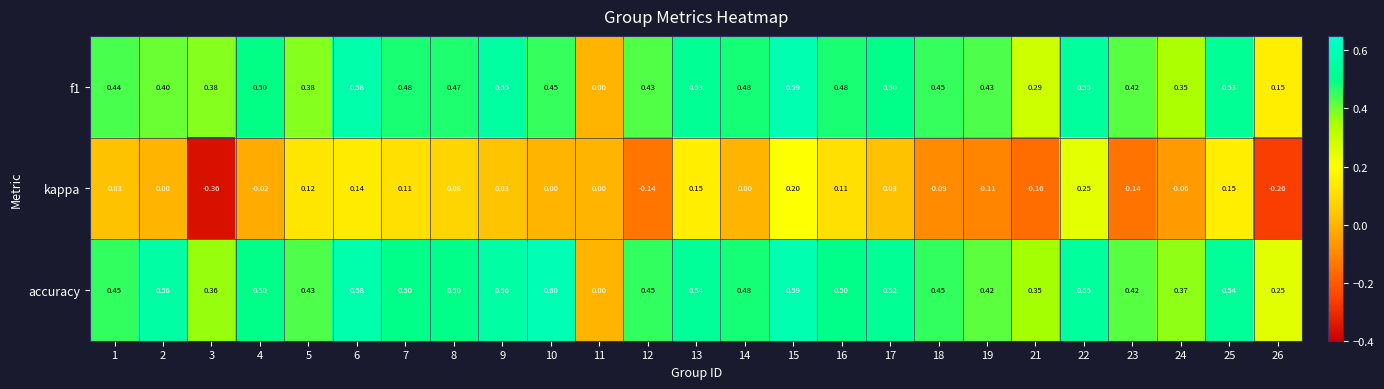

Rank the series by their maximum value, from lowest to highest.

kappa, f1, accuracy